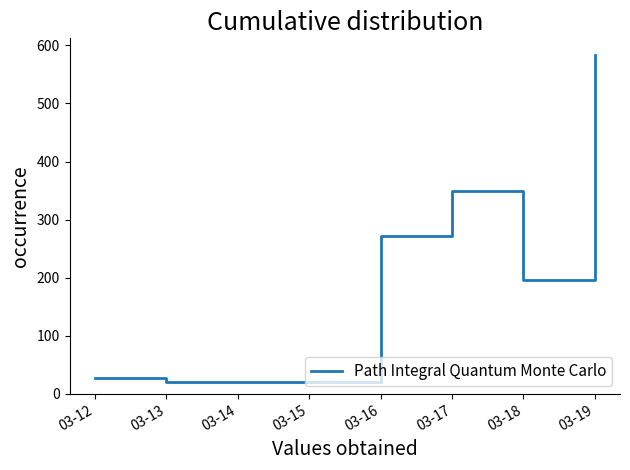

What is the difference between the maximum and minimum values?

564